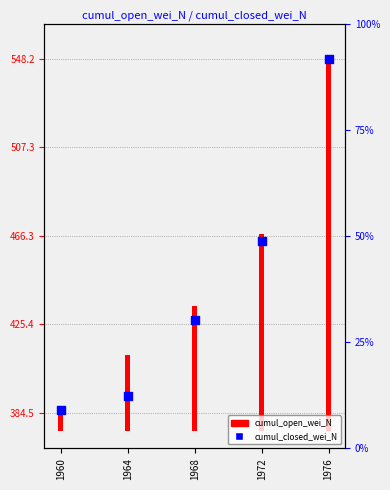

Which has a higher value, 1972 or 1964?

1972